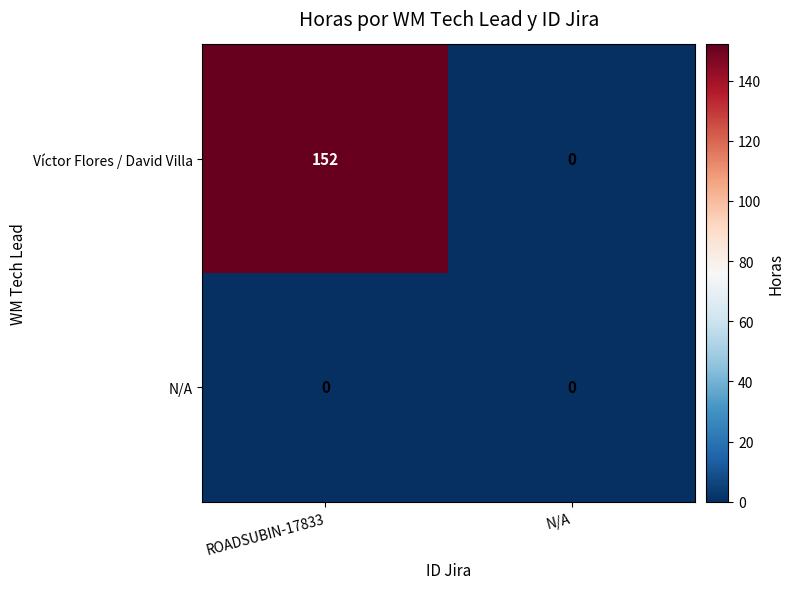

Which series has the largest total across all categories?

Víctor Flores / David Villa